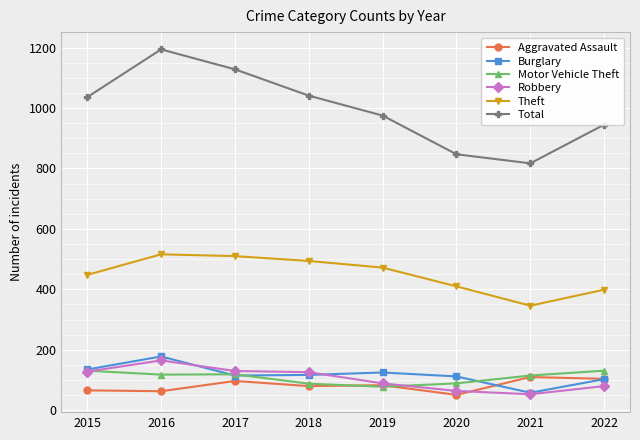

What value does the Theft series have at 2016, to the nearest 5?

515